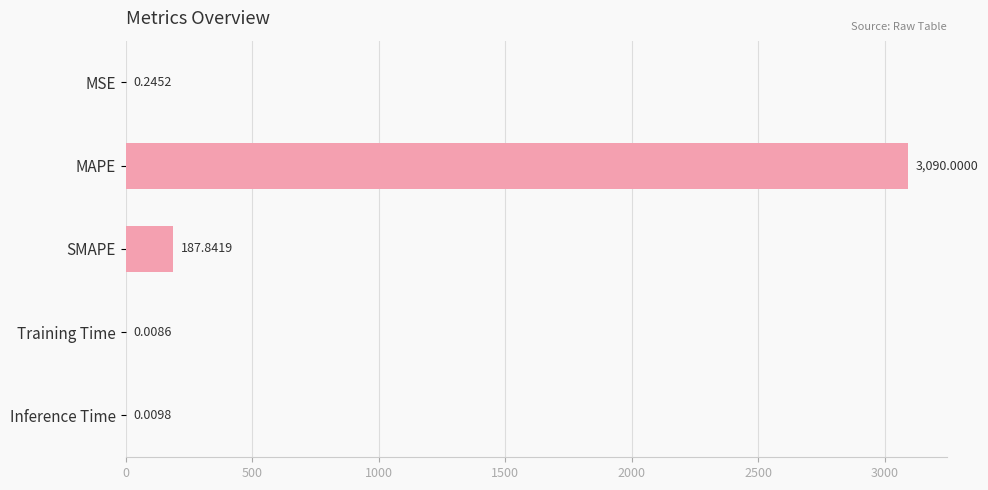

What is the change in value from MSE to SMAPE?

+187.6